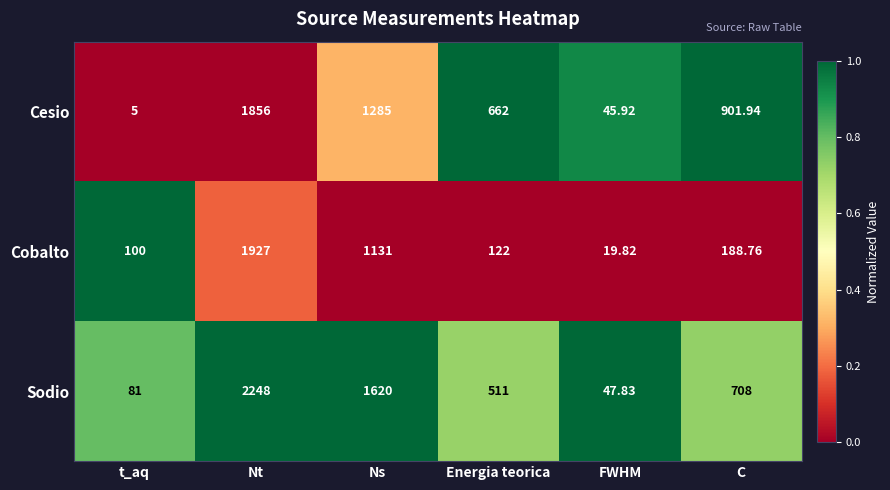

Rank the series at t_aq from lowest to highest value.

Cesio, Sodio, Cobalto